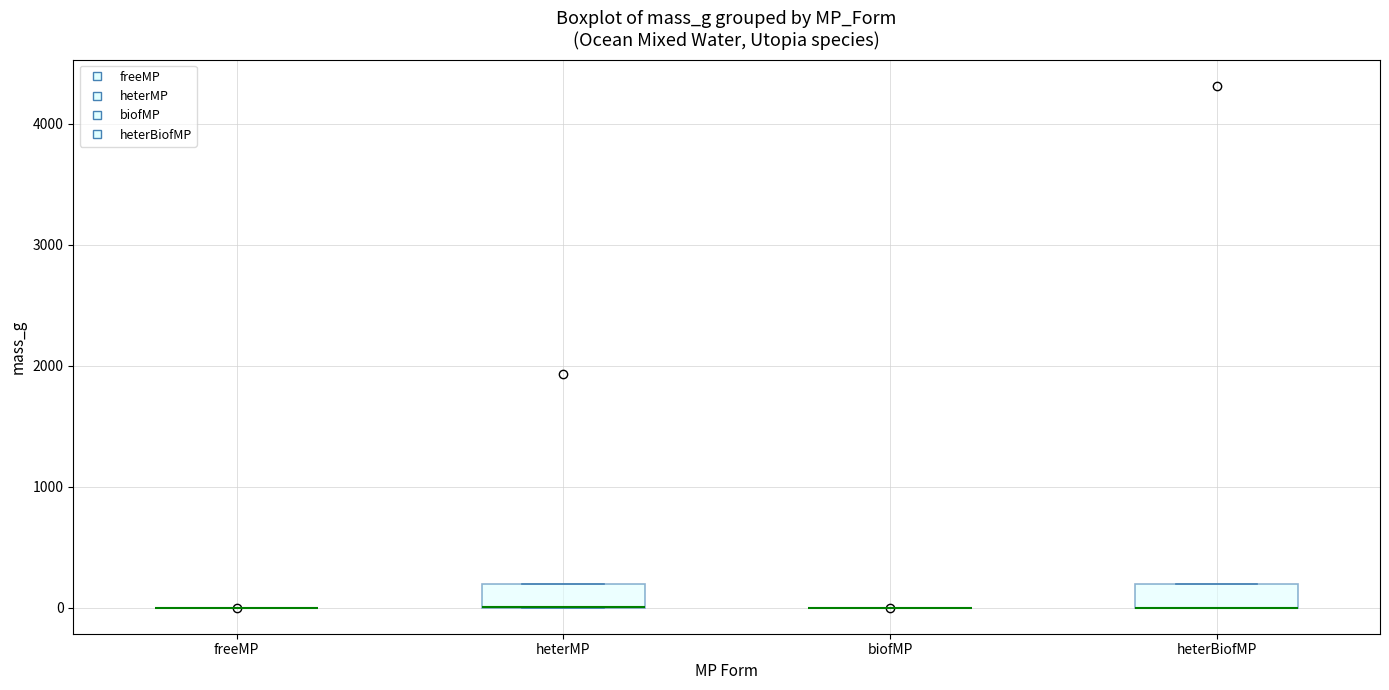

Reading left to right, transcribe this box plot: for each box, give where its median line is, the range the box spans, and where its two whiskers end, as read against the y-axis. The values are not printed on the chart, so give them approximately, as read against the axis.

freeMP: box collapsed to a line at 0, whiskers 0 to 0
heterMP: median 0 (drawn on the box's lower edge), box 0 to 200, whiskers 0 to 200
biofMP: box collapsed to a line at 0, whiskers 0 to 0
heterBiofMP: median 0 (drawn on the box's lower edge), box 0 to 200, whiskers 0 to 200